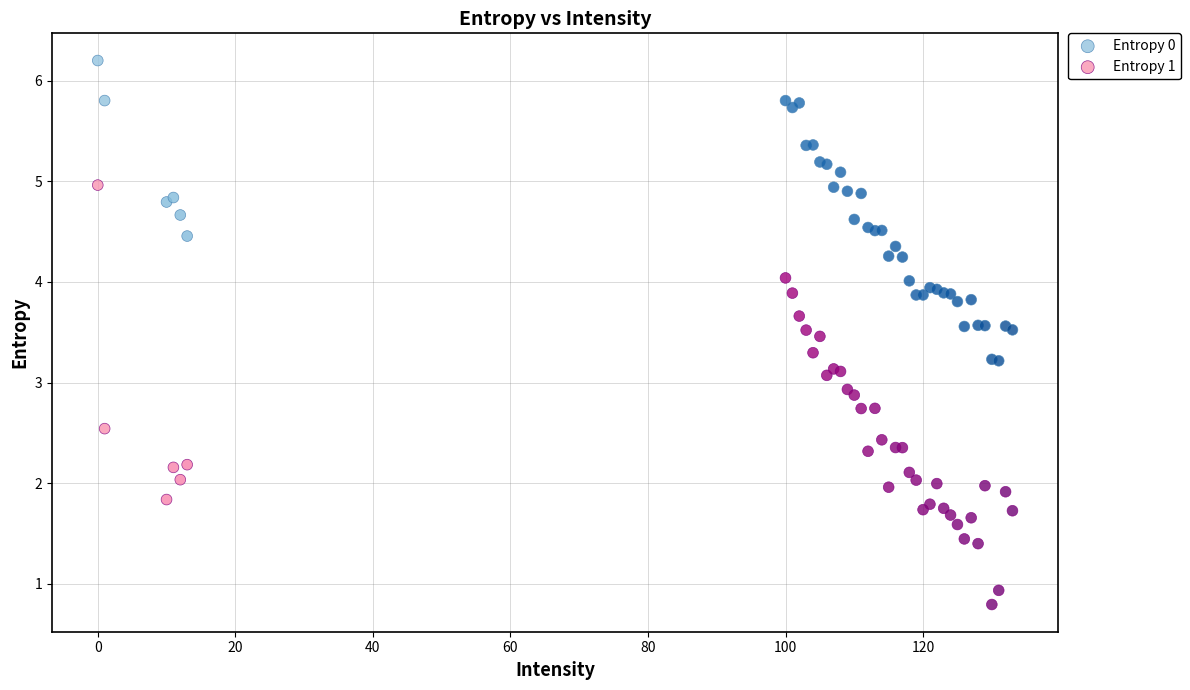

Which series has the largest Y range (max minus min)?

Entropy 1